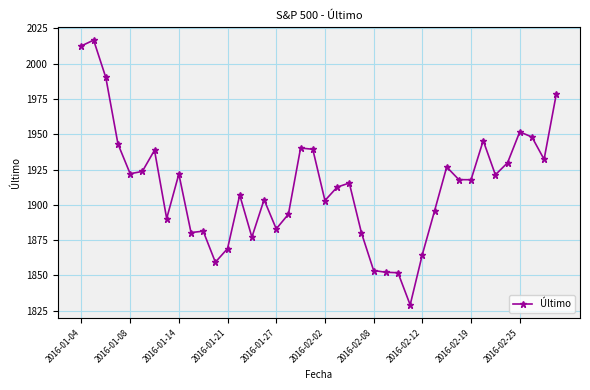

True or false: the data has more than 1 interior local peaks.

True